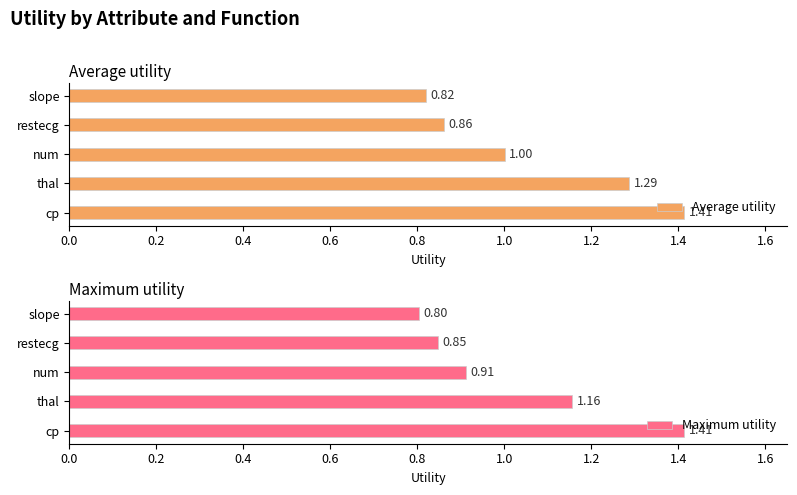

What is the difference between the Average utility values at cp and slope?

0.6